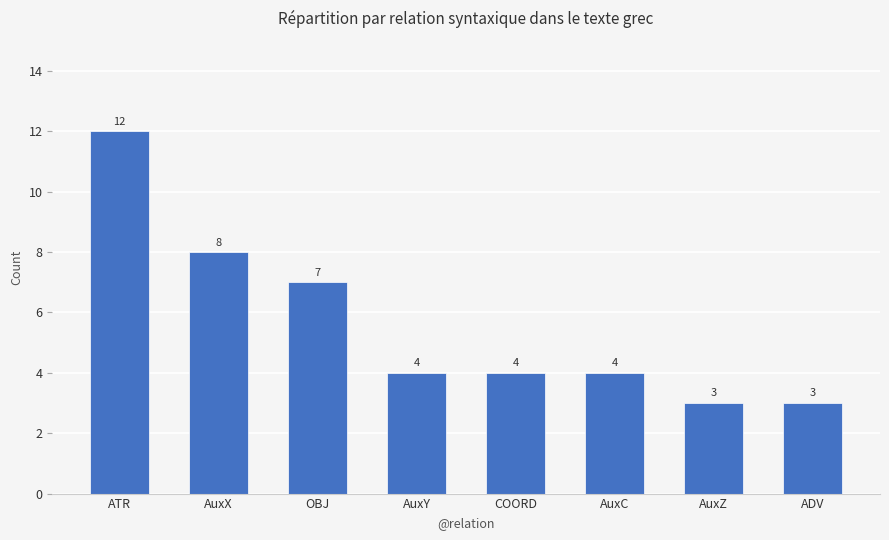

Does the chart contain stacked bars?

No